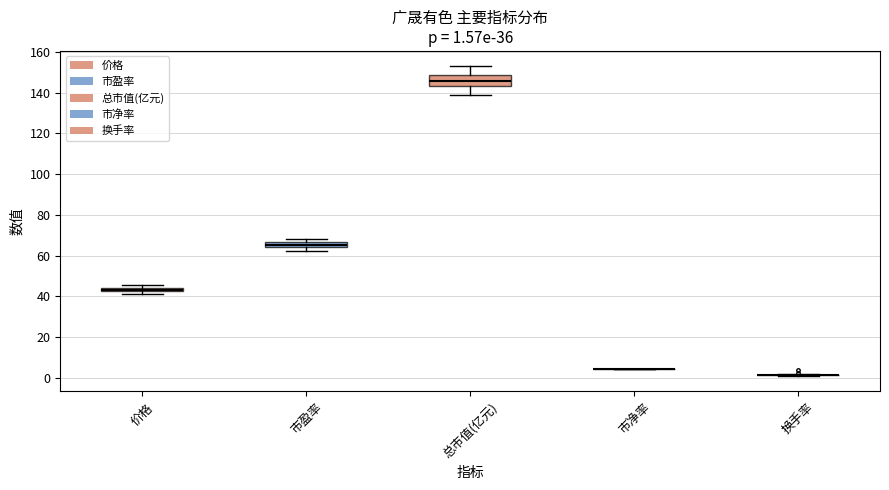

Which box is the tallest, from its lower edge to its upper edge?

总市值(亿元)